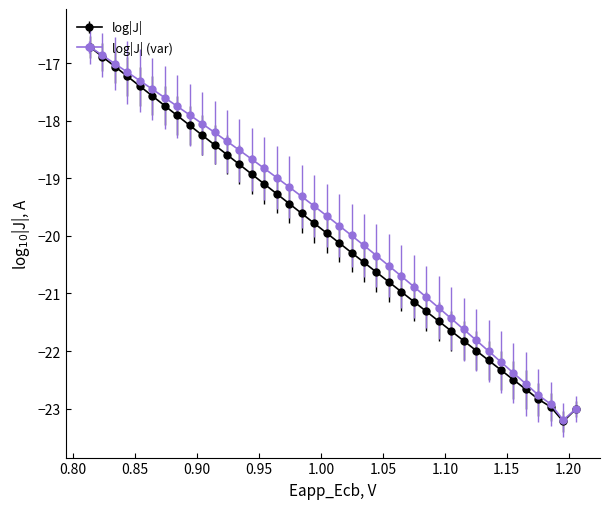

What is the value of the log|J| (var) point at the 3rd from the left?

-17.0